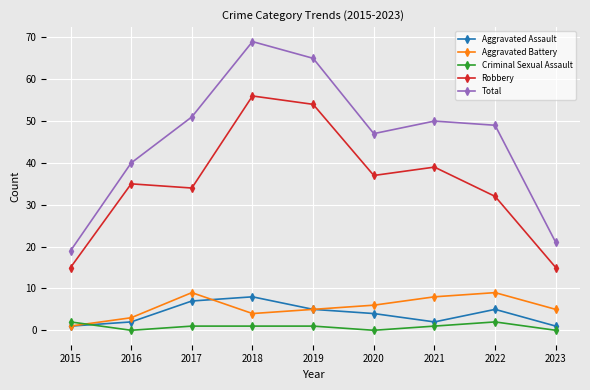

What is the spread (max minus min) of values at 2017?

50